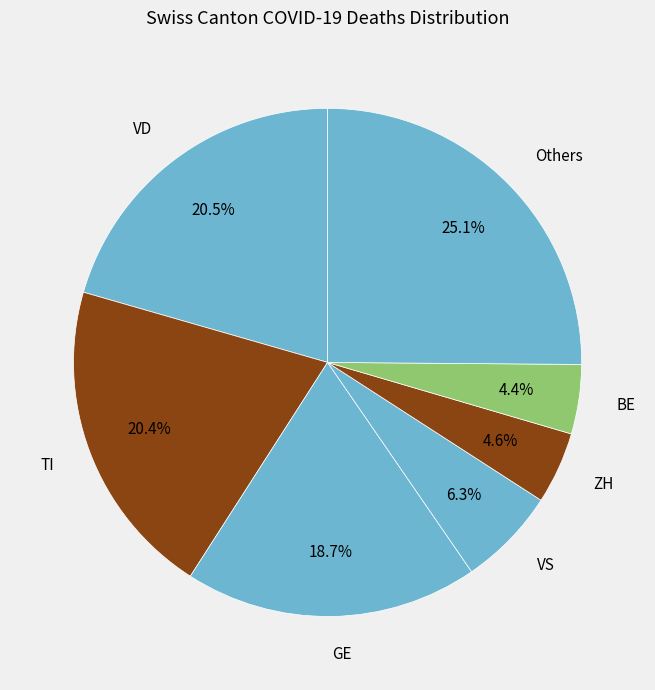

Is there any slice that represents more than half of the pie?

No